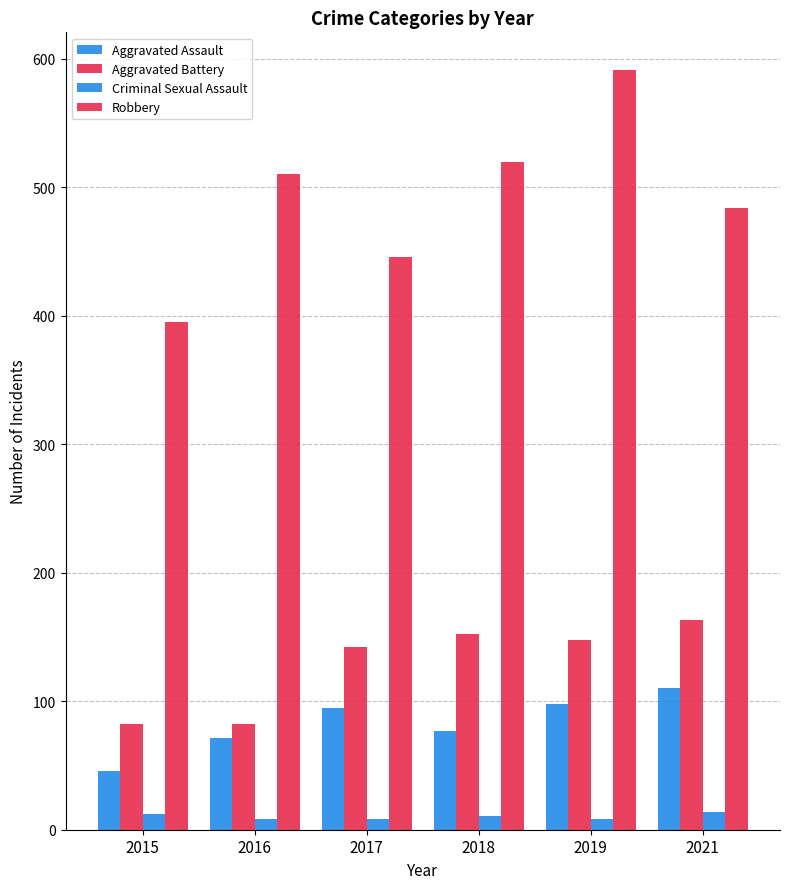

Reading left to right, list all the values displayed in this chart.

Aggravated Assault: 46	71	95	77	98	110
Aggravated Battery: 82	82	142	152	148	163
Criminal Sexual Assault: 12	8	8	11	8	14
Robbery: 395	510	446	520	591	484